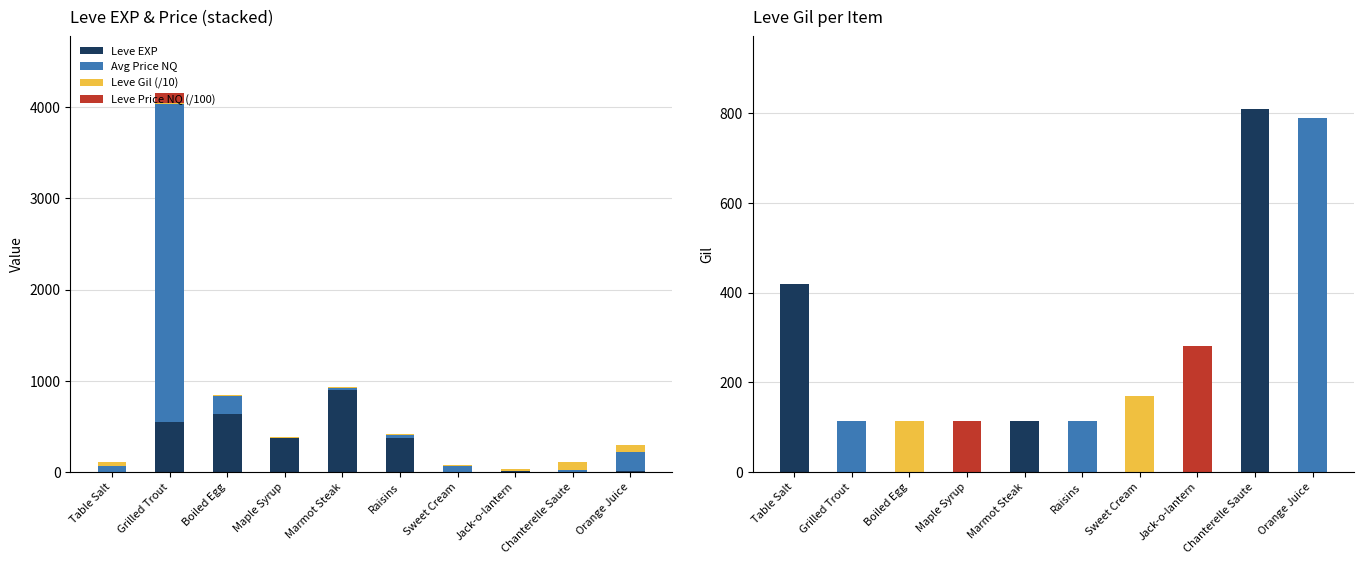

How many positive values does the Leve Price NQ (/100) series have?

8